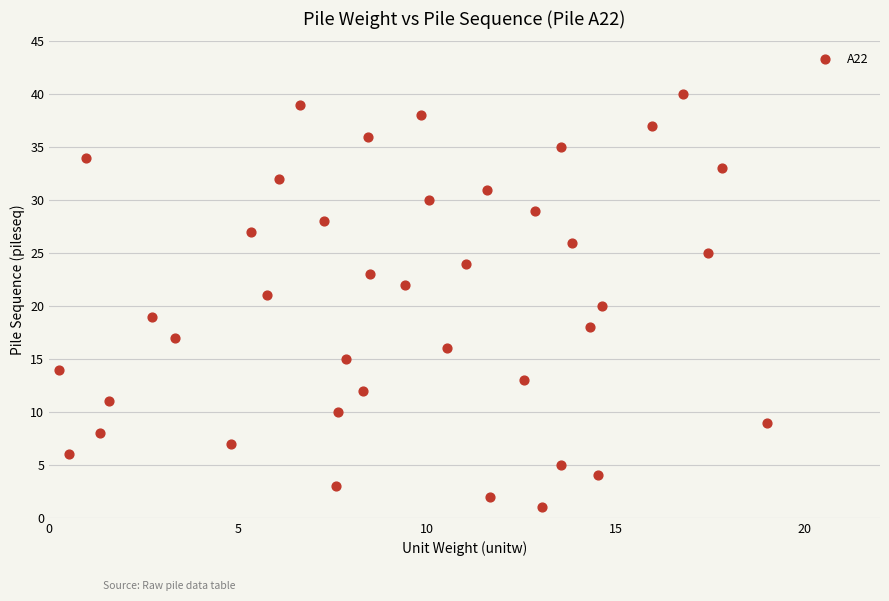

What is the range of Y values (max minus min)?

39